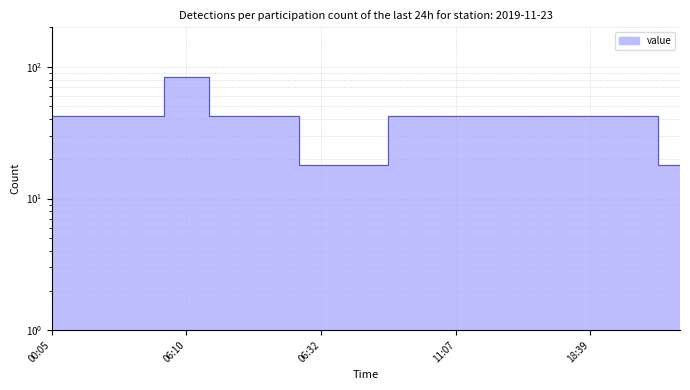

What is the label of the 1st point from the left?

00:05